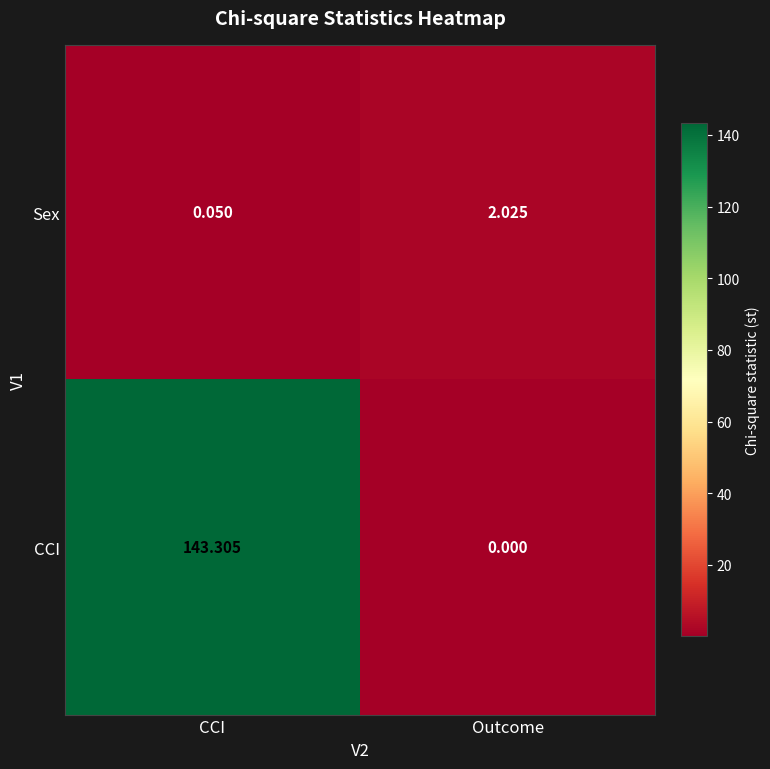

List the series in order of their overall mean, highest first.

CCI, Sex